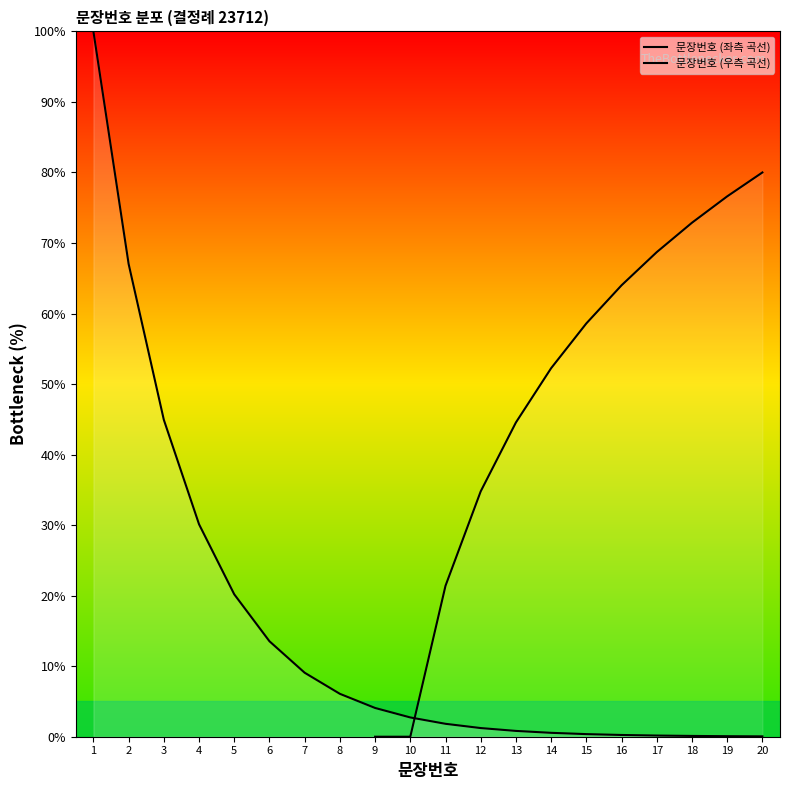

True or false: 문장번호 (좌측 곡선) has a value of 7.1 at 9.

False